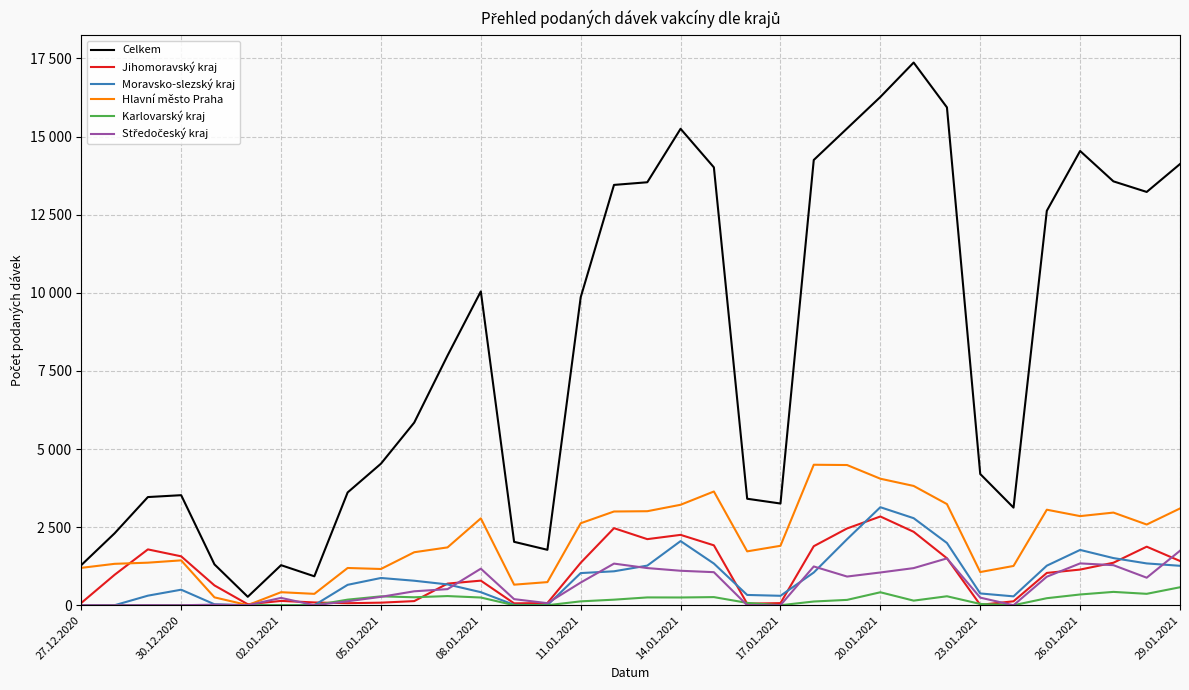

At which label does Středočeský kraj reach its minimum?

30.12.2020